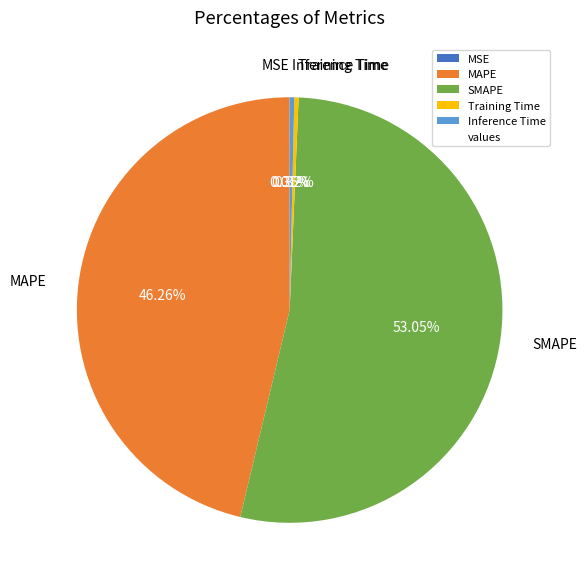

Does any single category account for the majority?

Yes